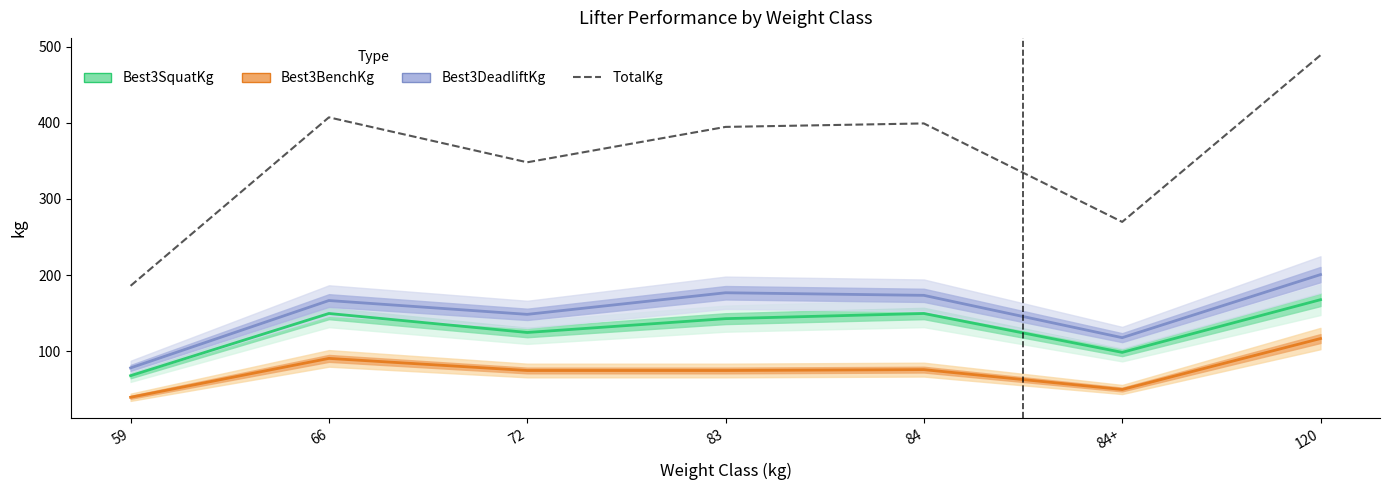

What is the spread (max minus min) of values at 66?

316.4